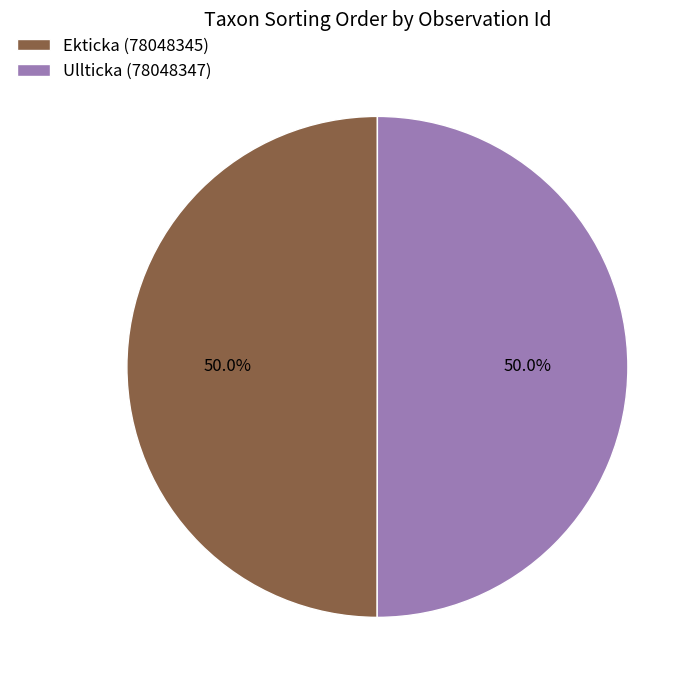

Combined, what portion of the pie is Ullticka (78048347) and Ekticka (78048345)?

100.0%